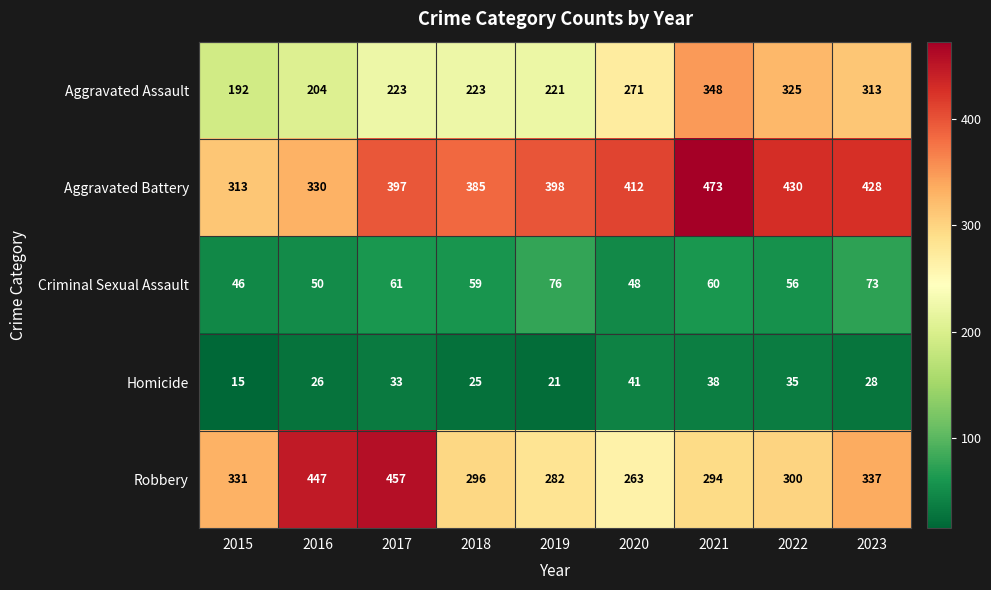

At which label does Aggravated Assault reach its minimum?

2015